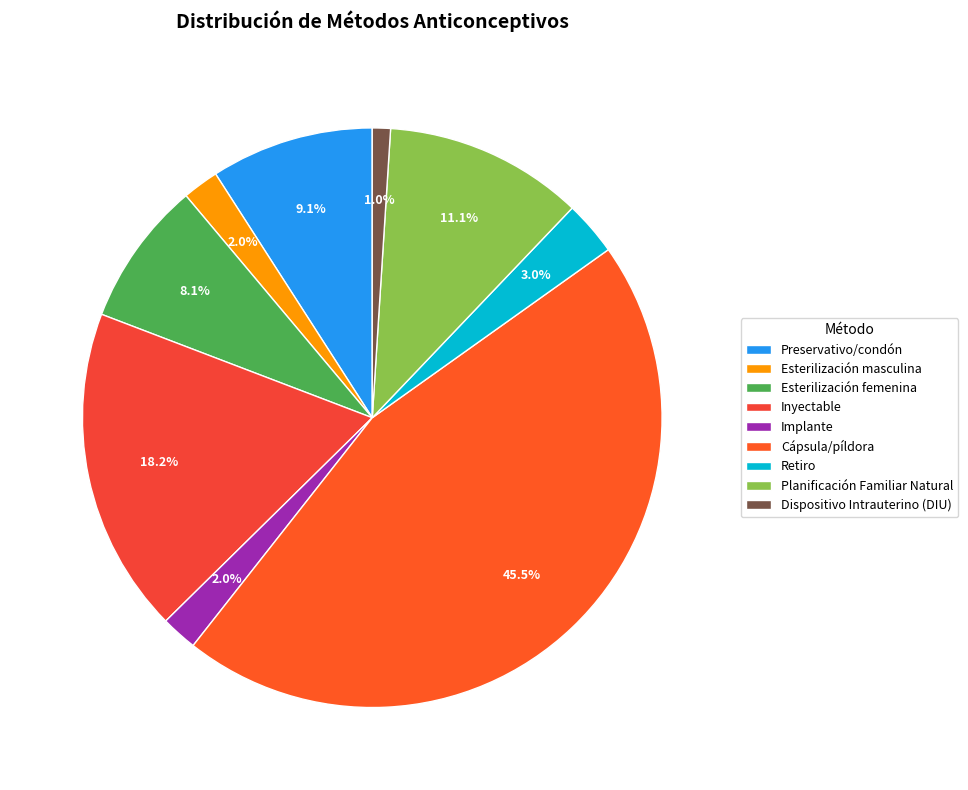

How many segments does this pie chart have?

9